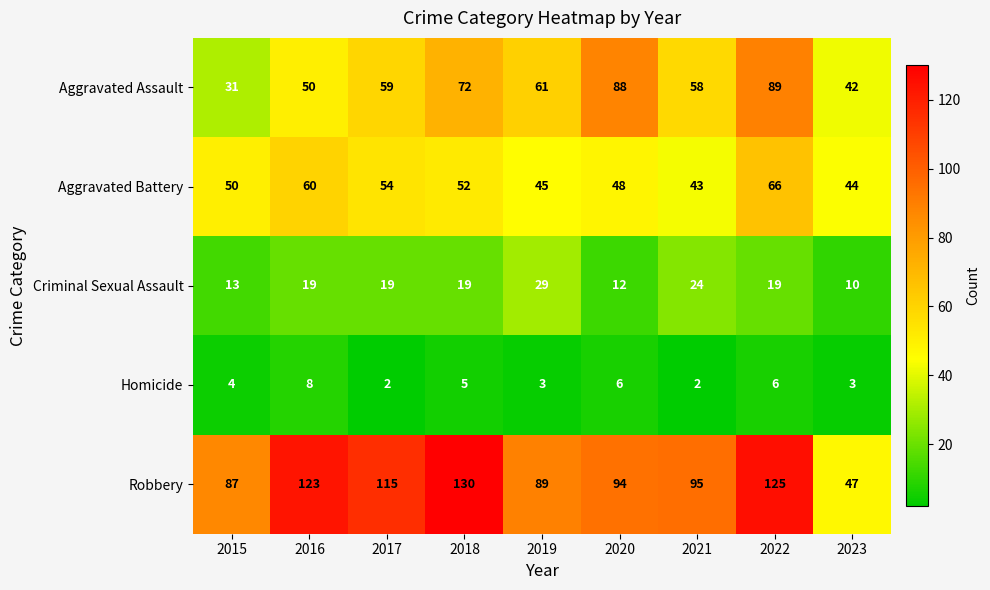

What is the difference between the highest and lowest values at 2019?

86